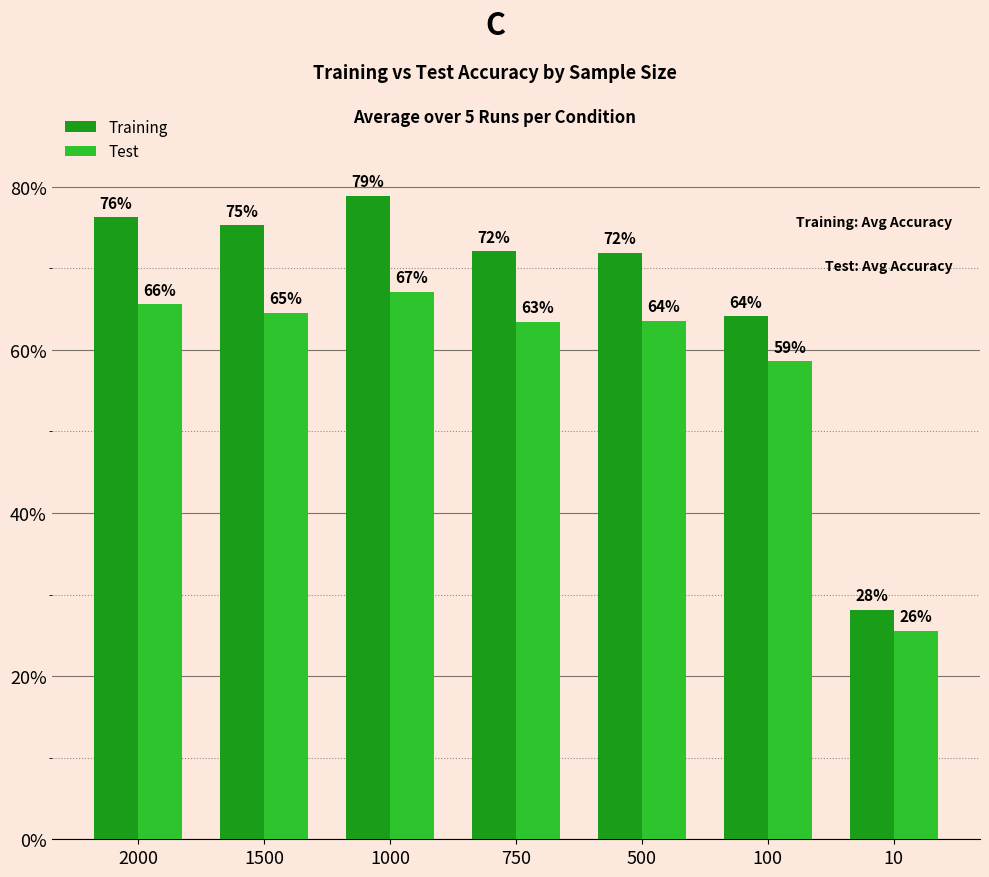

Rank the series at 10 from lowest to highest value.

Test, Training